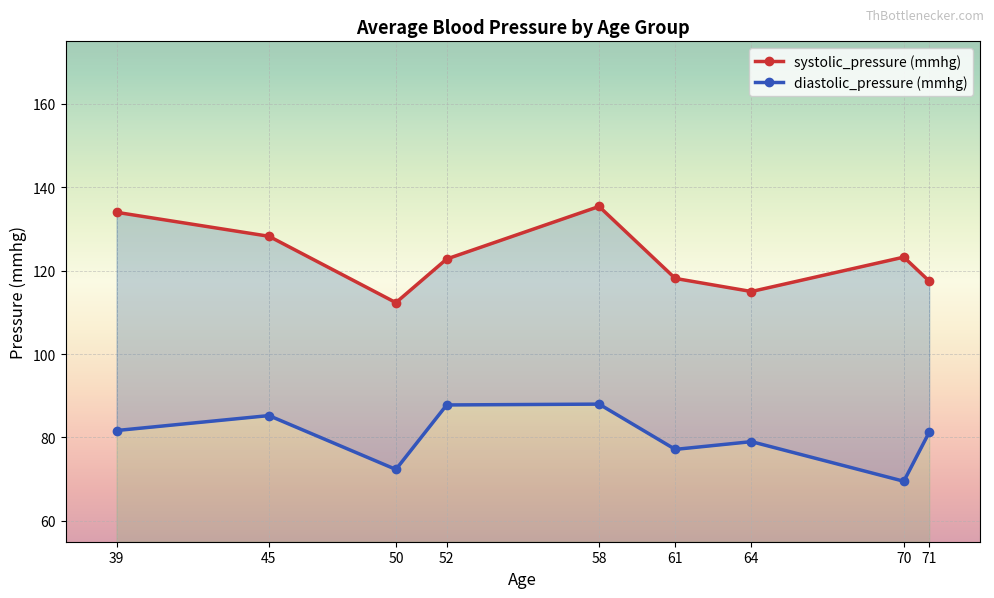

Which series has the widest spread of values?

systolic_pressure (mmhg)